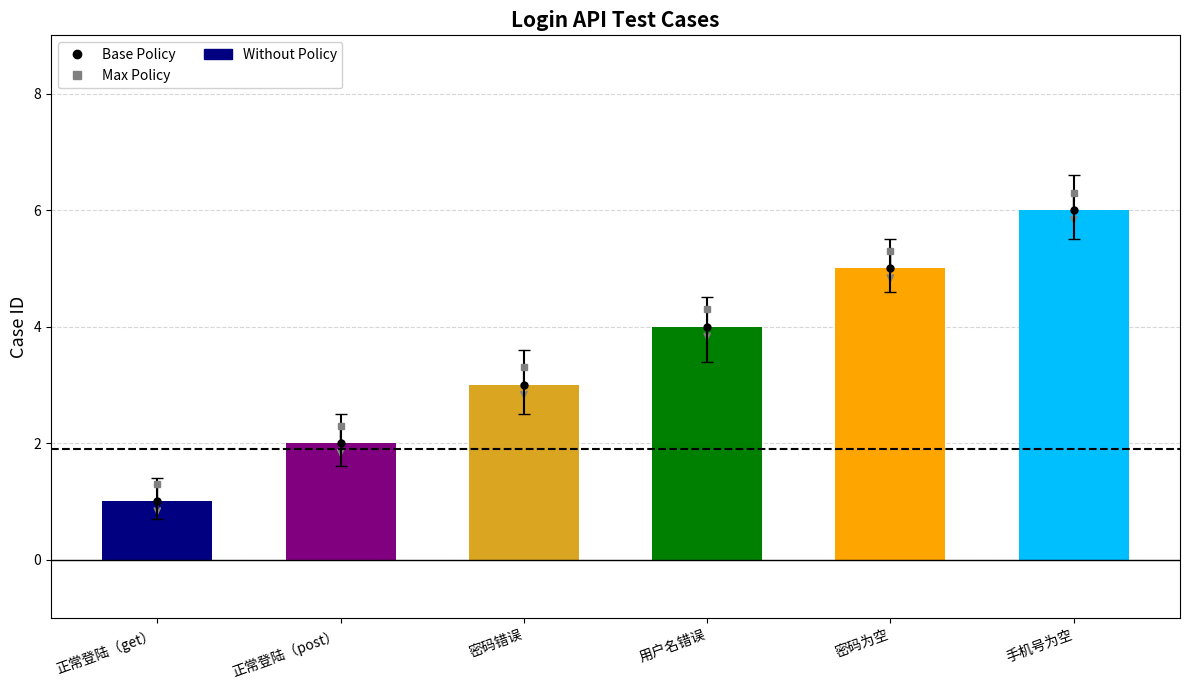

The chart shows a value of 4 at 用户名错误. True or false?

True